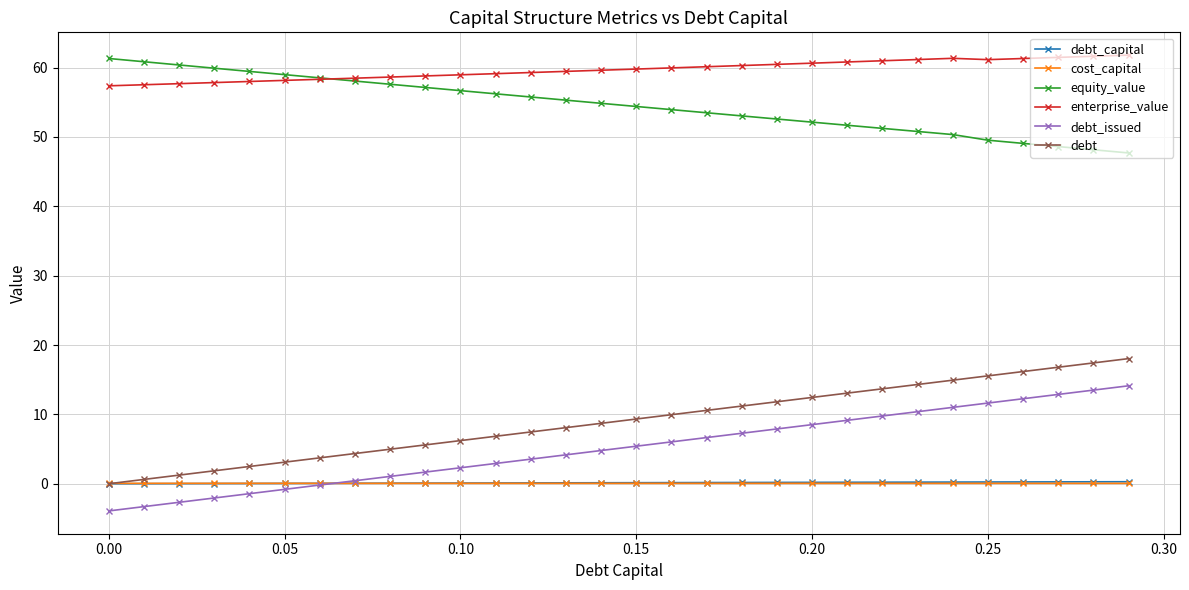

What is the minimum value shown in the chart?

-3.9